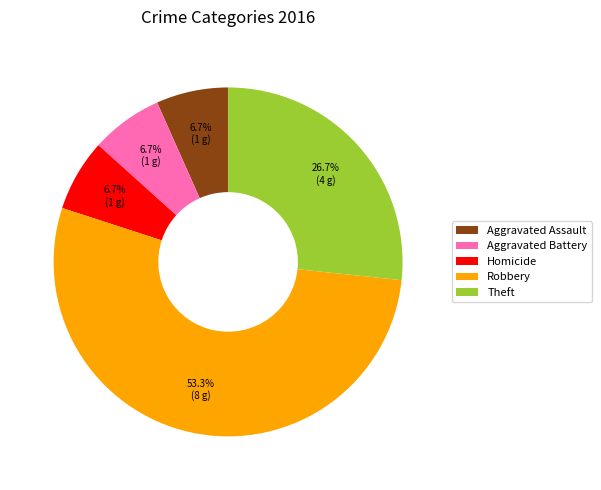

Is there any slice that represents more than half of the pie?

Yes